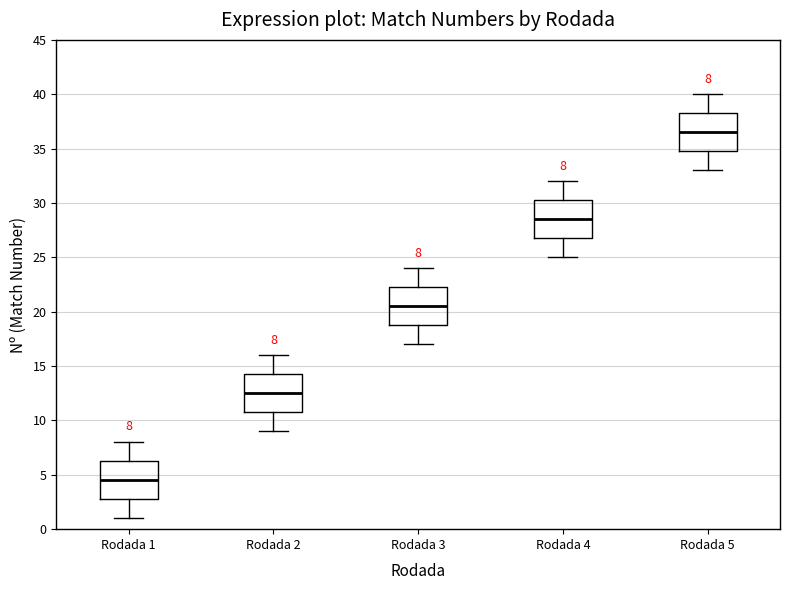

Which box has the highest median line?

Rodada 5